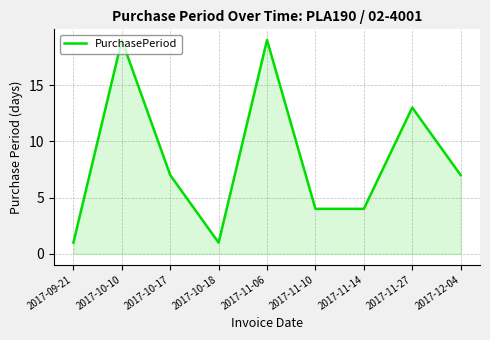

Reading left to right, extract all data points from this chart.

2017-09-21=1	2017-10-10=19	2017-10-17=7	2017-10-18=1	2017-11-06=19	2017-11-10=4	2017-11-14=4	2017-11-27=13	2017-12-04=7